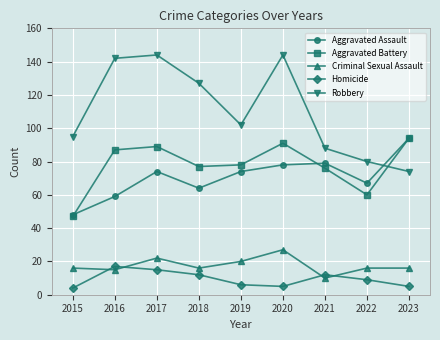

Reading right to left, list all the values displayed in this chart.

Aggravated Assault: 94	67	79	78	74	64	74	59	48
Aggravated Battery: 94	60	76	91	78	77	89	87	47
Criminal Sexual Assault: 16	16	10	27	20	16	22	15	16
Homicide: 5	9	12	5	6	12	15	17	4
Robbery: 74	80	88	144	102	127	144	142	95